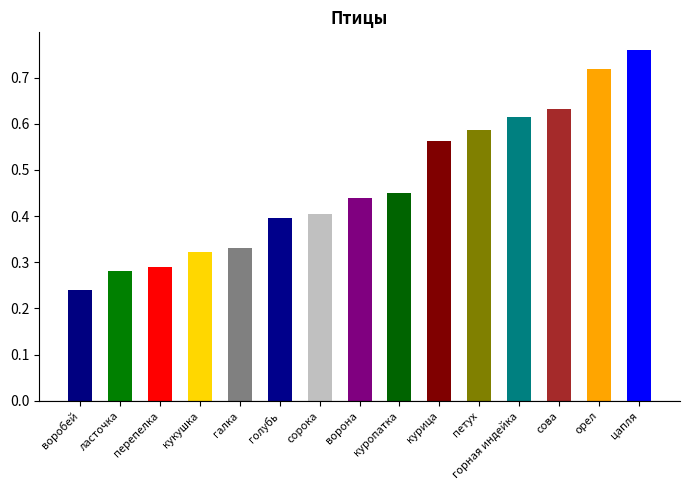

What is the sum of the values at куропатка and голубь?

0.8